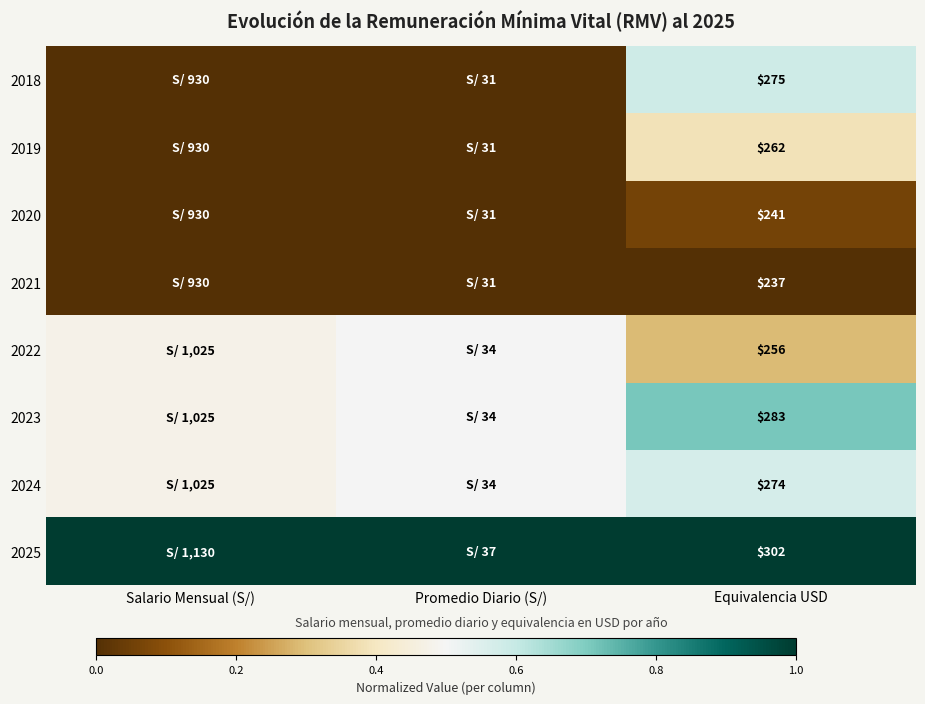

Is the value of 2019 at Equivalencia USD greater than the value of 2022 at Equivalencia USD?

Yes